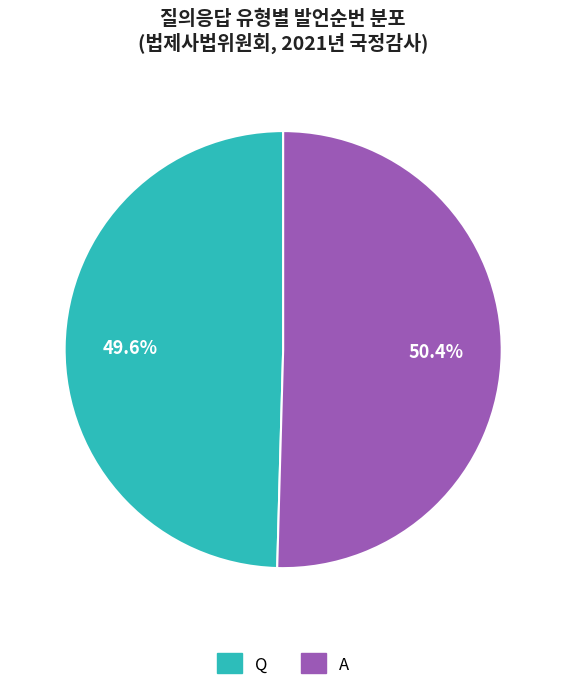

What percentage is the Q slice, to the nearest percent?

50%